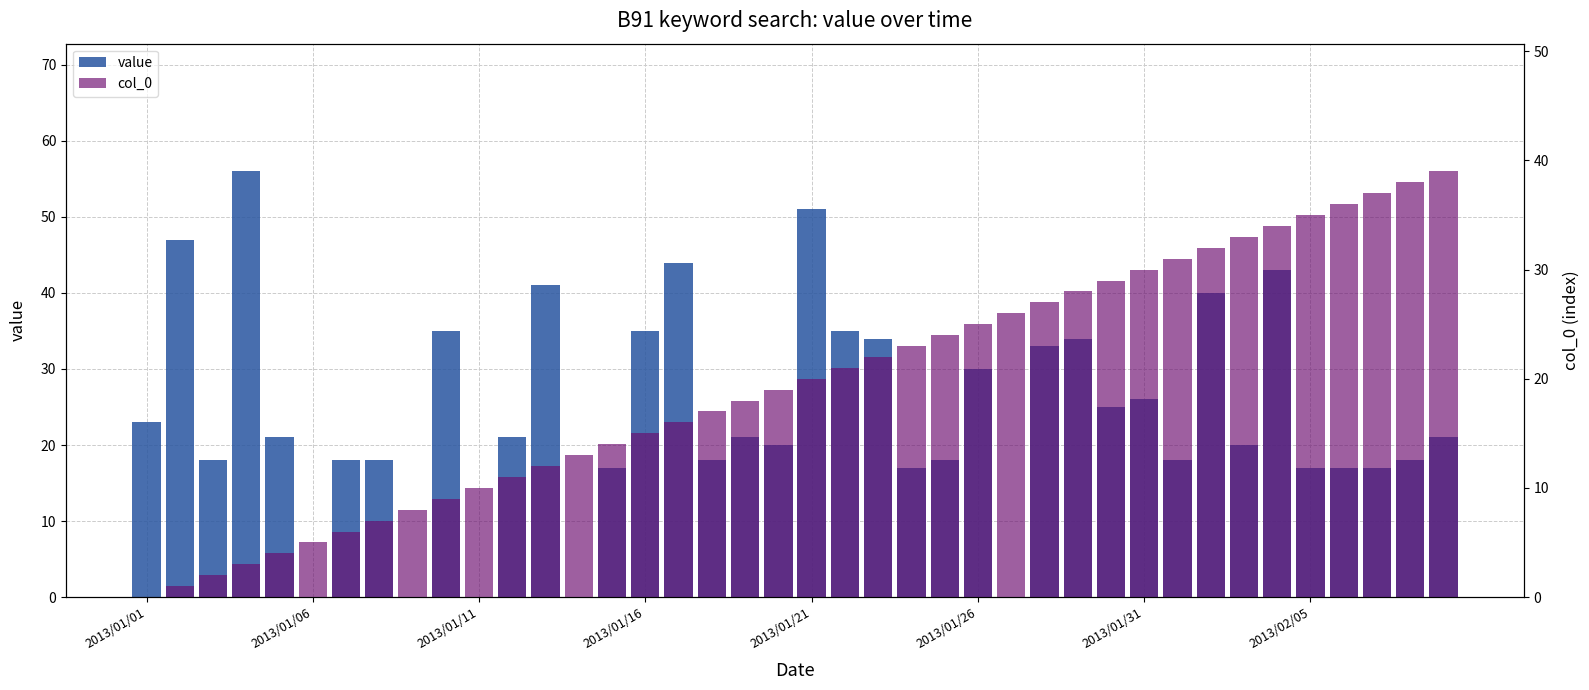

What position from the left is 36?

37